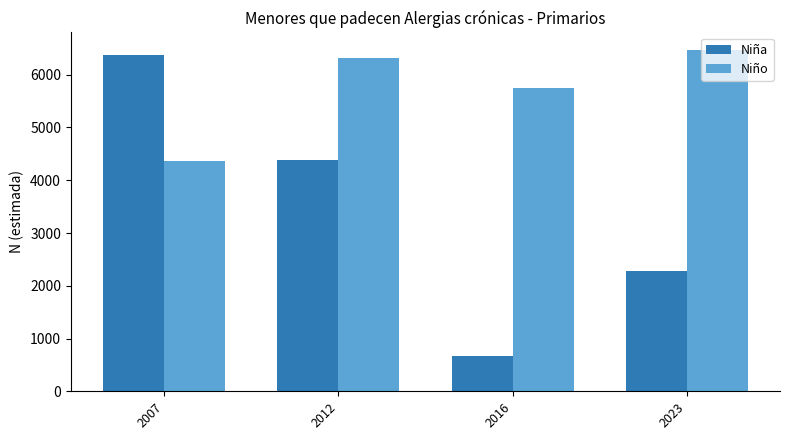

What is the minimum value for Niña?

664